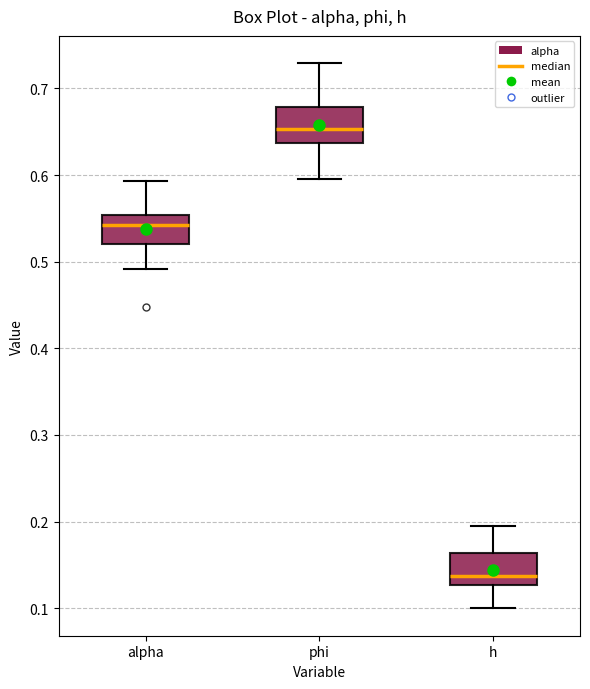

Reading left to right, read every box against the y-axis: the position of its median line, the range the box covers, and the ends of its whiskers. The values are not printed on the chart, so give them approximately, as read against the axis.

alpha: median 0.54, box 0.52 to 0.55, whiskers 0.49 to 0.59
phi: median 0.65, box 0.64 to 0.68, whiskers 0.60 to 0.73
h: median 0.14, box 0.13 to 0.16, whiskers 0.10 to 0.20